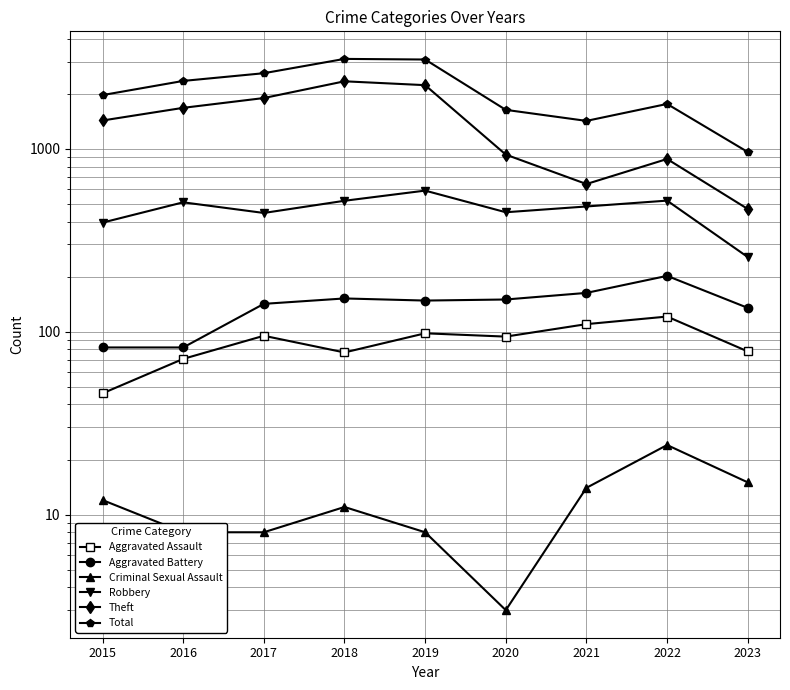

Rank the categories by Aggravated Battery value from lowest to highest.

2015, 2016, 2023, 2017, 2019, 2020, 2018, 2021, 2022